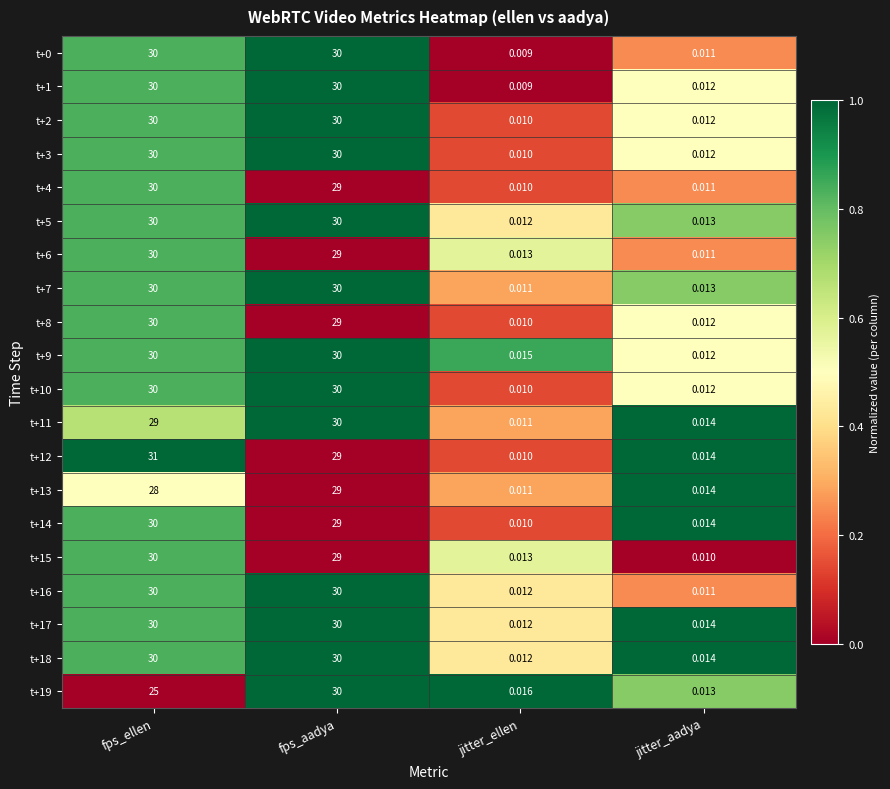

Is the value of t+6 at fps_aadya greater than the value of t+3 at jitter_aadya?

Yes